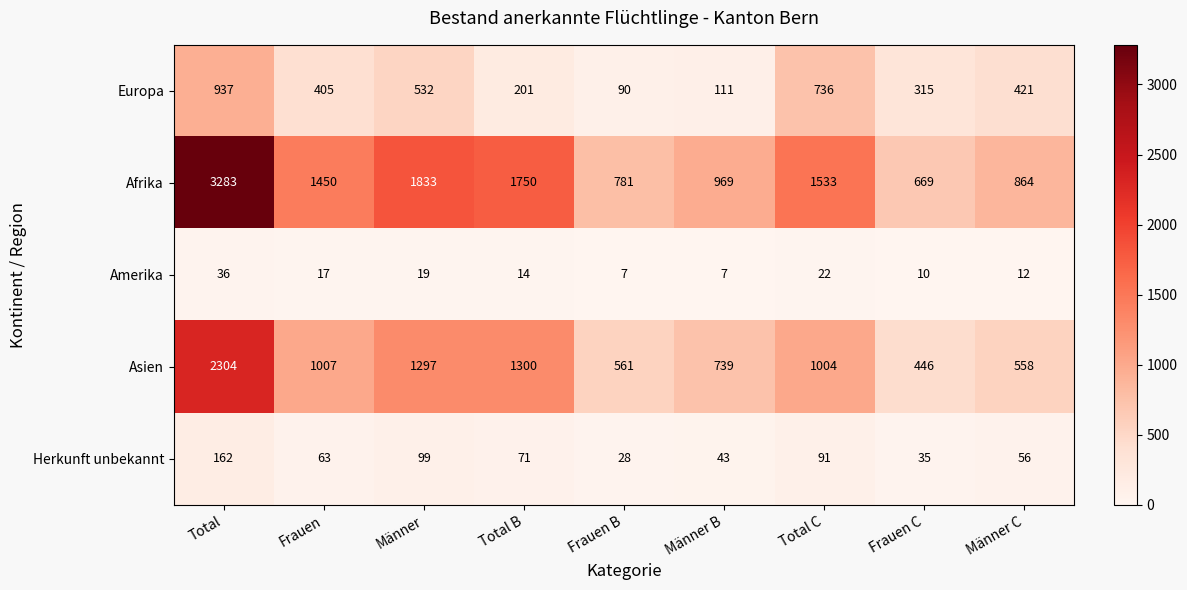

The value of Amerika at Total C is 22. True or false?

True